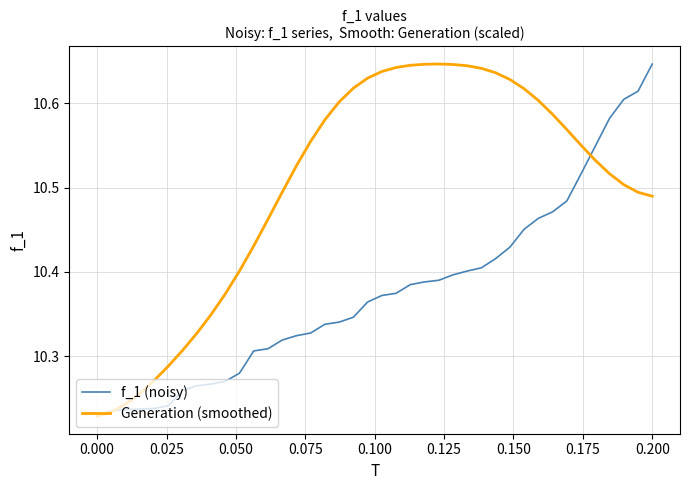

List the series in order of their overall mean, highest first.

Generation (smoothed), f_1 (noisy)